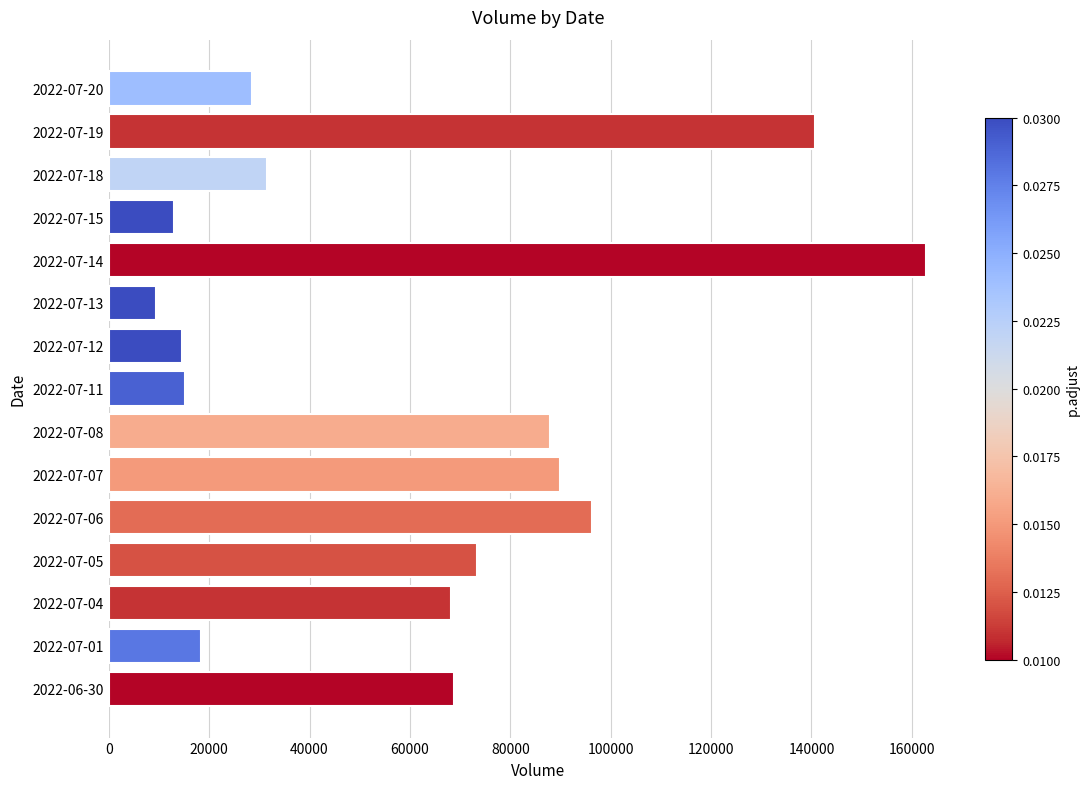

Count the number of data series in this chart.

1